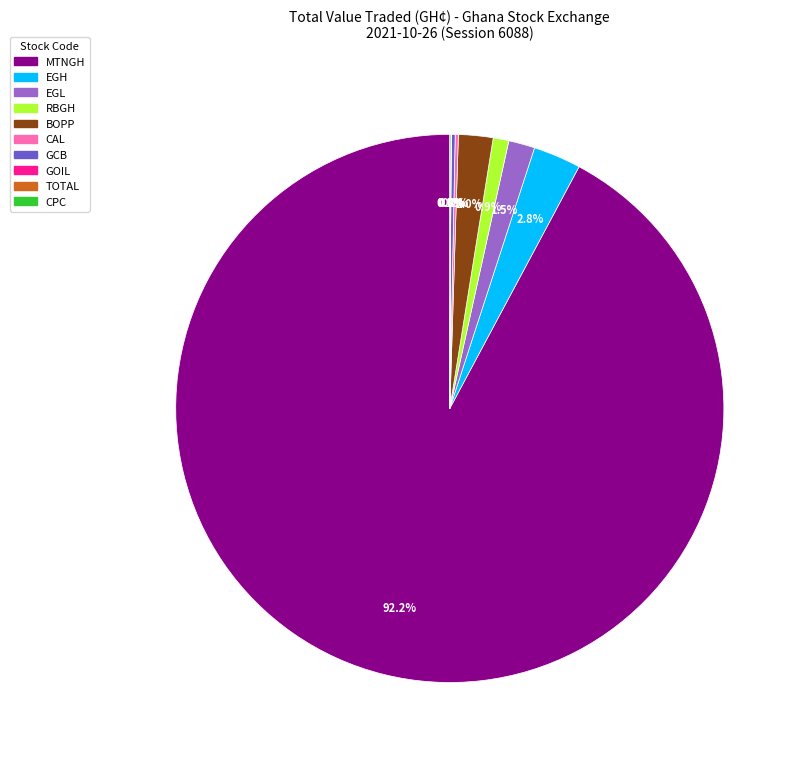

Is it true that MTNGH is 92% of the pie?

True